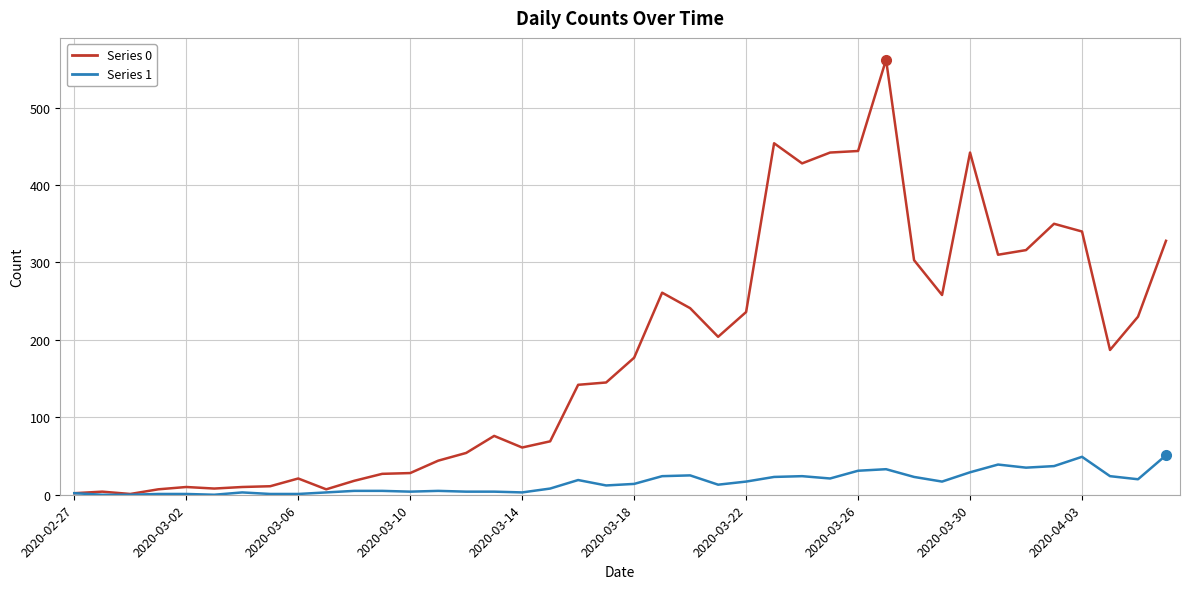

Rank the series by their maximum value, from lowest to highest.

Series 1, Series 0